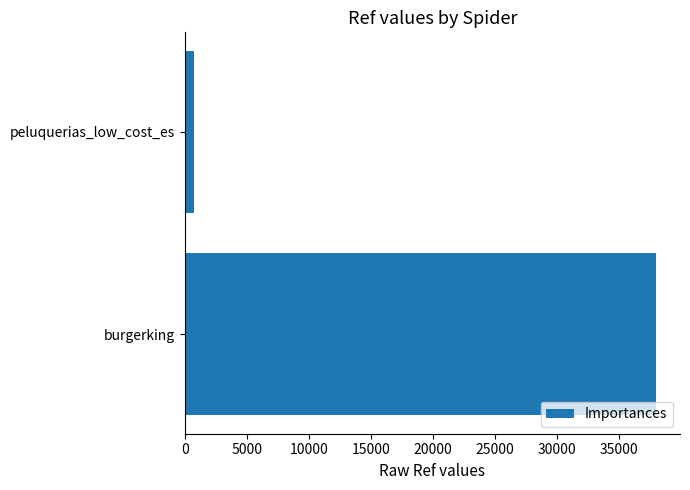

What value does the data have at burgerking, to the nearest 100?

38000